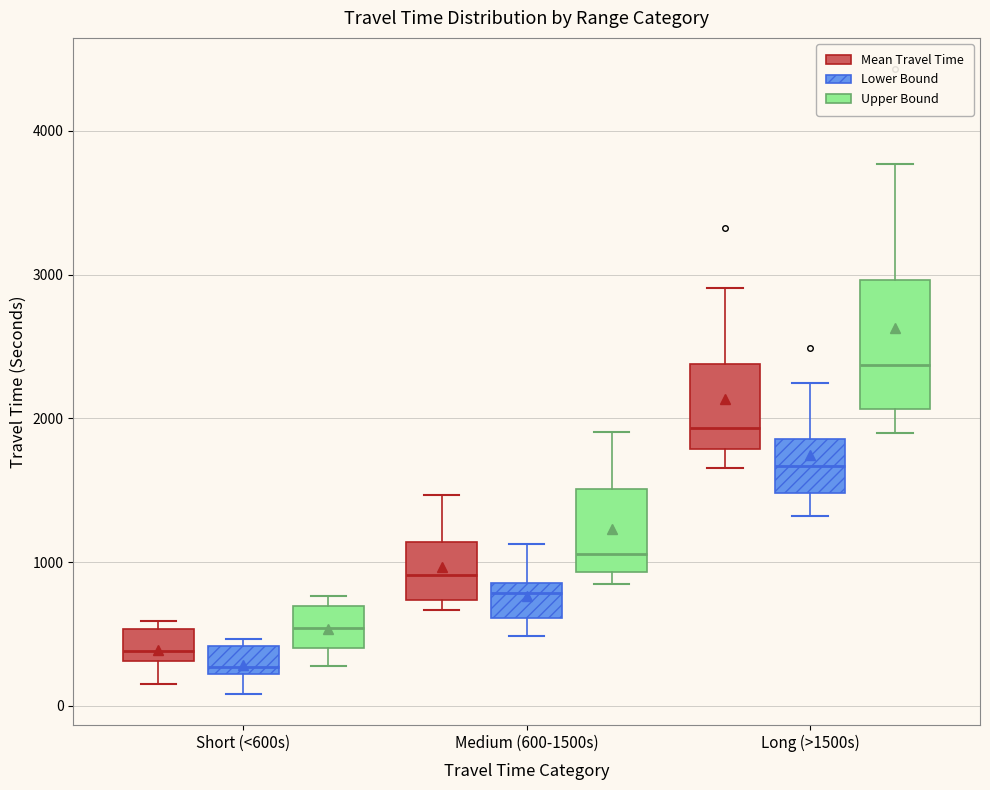

Reading left to right, transcribe this box plot: for each box, give where its median line is, the range the box spans, and where its two whiskers end, as read against the y-axis. The values are not printed on the chart, so give them approximately, as read against the axis.

Short (<600s) (Mean Travel Time): median 400, box 300 to 500, whiskers 200 to 600
Short (<600s) (Lower Bound): median 300, box 200 to 400, whiskers 100 to 500
Short (<600s) (Upper Bound): median 500, box 400 to 700, whiskers 300 to 800
Medium (600-1500s) (Mean Travel Time): median 900, box 700 to 1100, whiskers 700 (just below the box's lower edge) to 1500
Medium (600-1500s) (Lower Bound): median 800, box 600 to 900, whiskers 500 to 1100
Medium (600-1500s) (Upper Bound): median 1100, box 900 to 1500, whiskers 800 to 1900
Long (>1500s) (Mean Travel Time): median 1900, box 1800 to 2400, whiskers 1700 to 2900
Long (>1500s) (Lower Bound): median 1700, box 1500 to 1900, whiskers 1300 to 2200
Long (>1500s) (Upper Bound): median 2400, box 2100 to 3000, whiskers 1900 to 3800